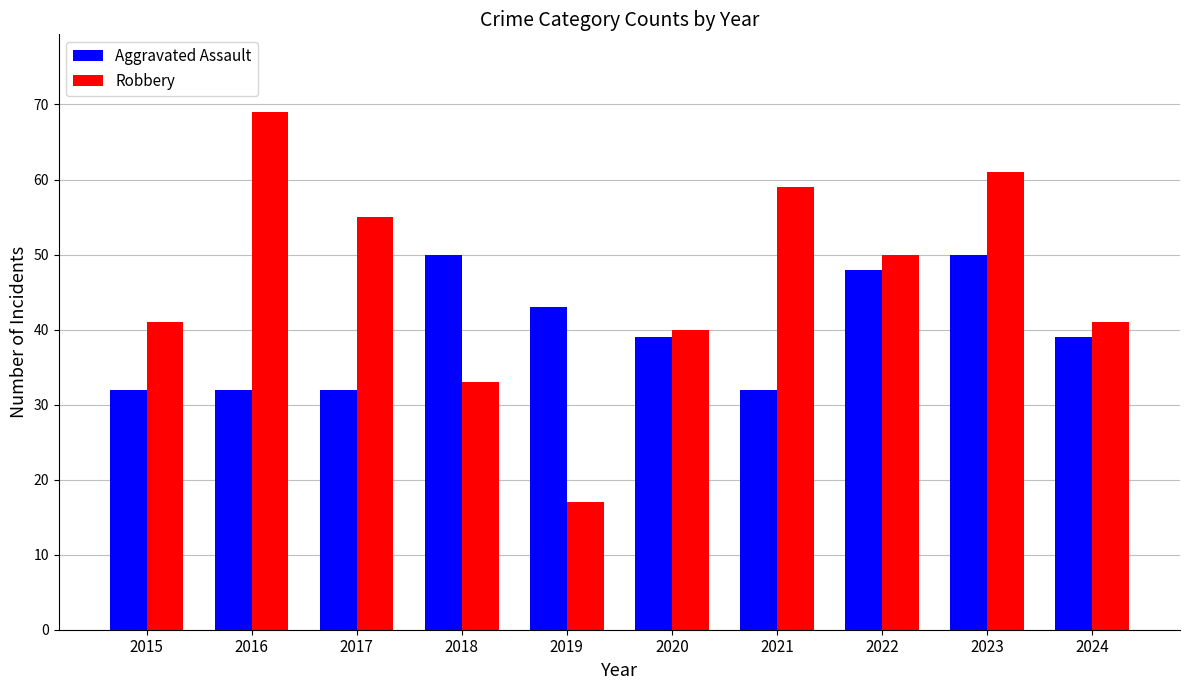

Read the Aggravated Assault value at 2020, to the nearest 10.

40